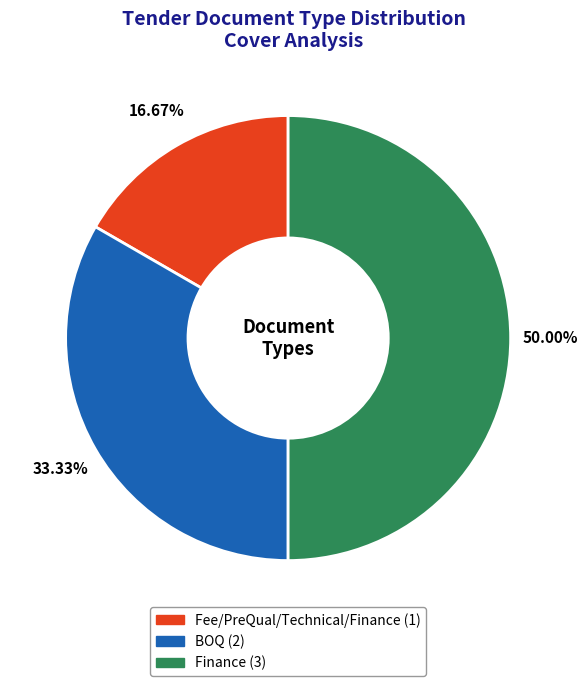

Count the number of slices in the pie.

3